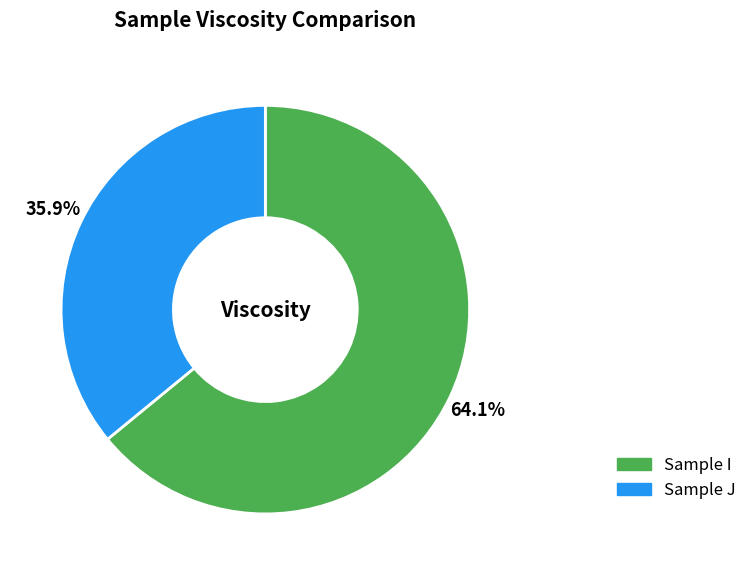

How many segments does this pie chart have?

2